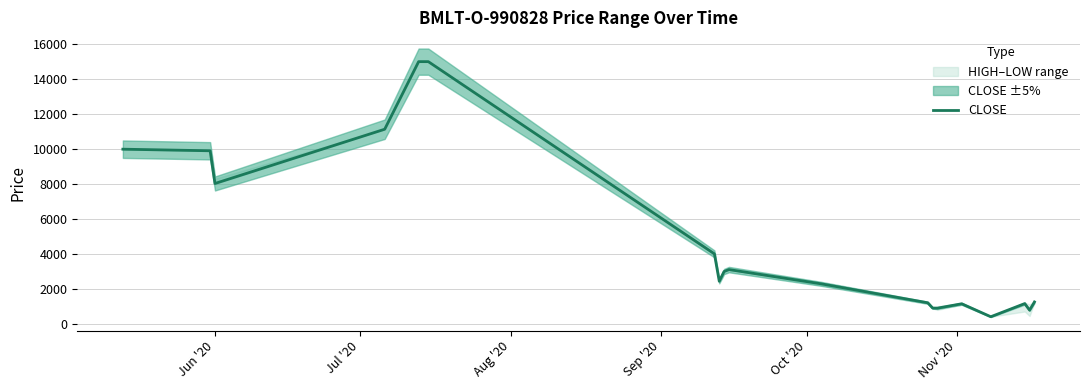

What is the minimum value shown in the chart?

402